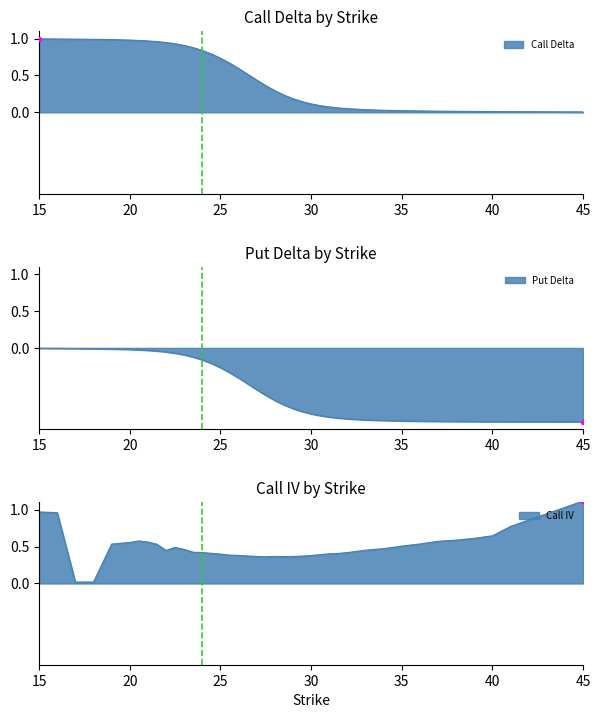

What is the greatest value displayed?

1.1